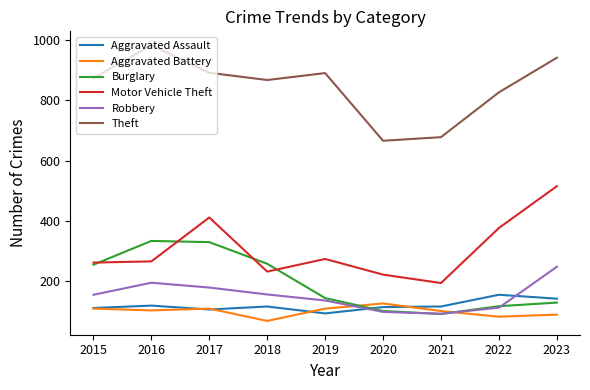

True or false: Theft and Motor Vehicle Theft intersect in this chart.

False